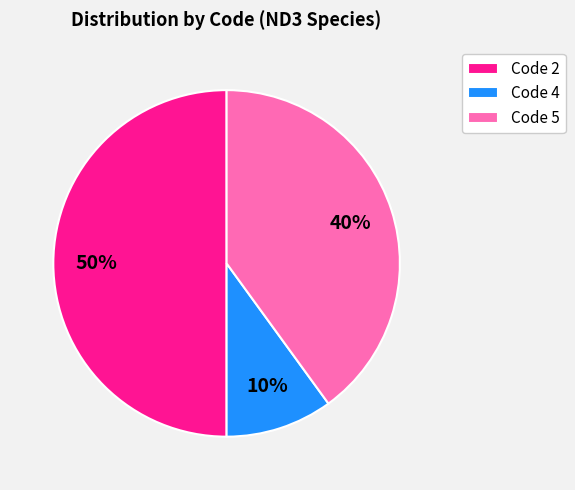

Does Code 4 represent more than half of the total?

No